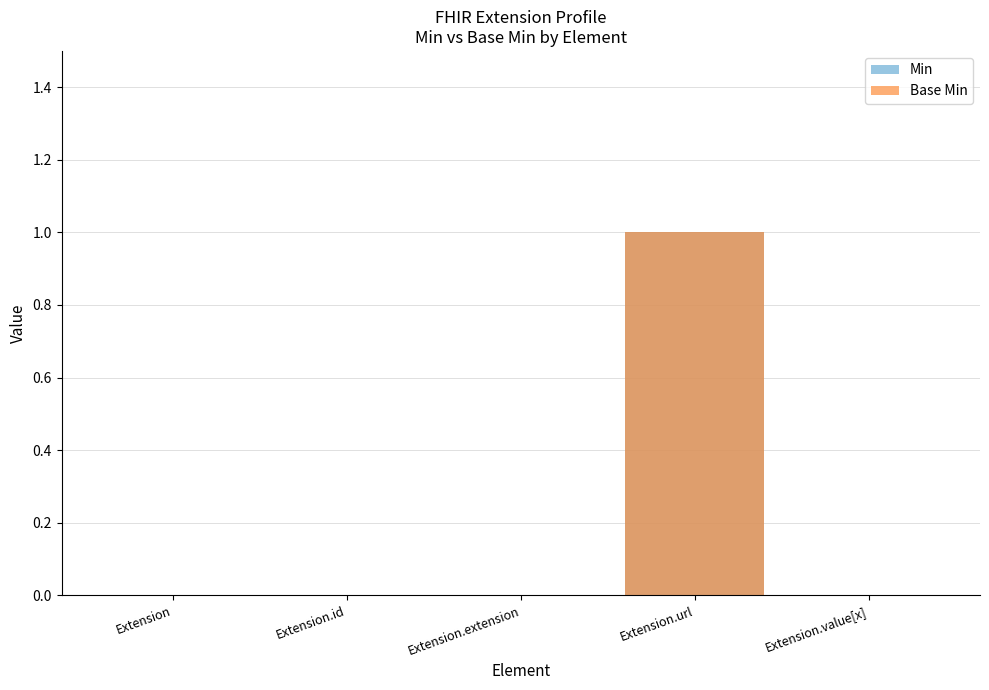

At which label does Base Min reach its minimum?

Extension